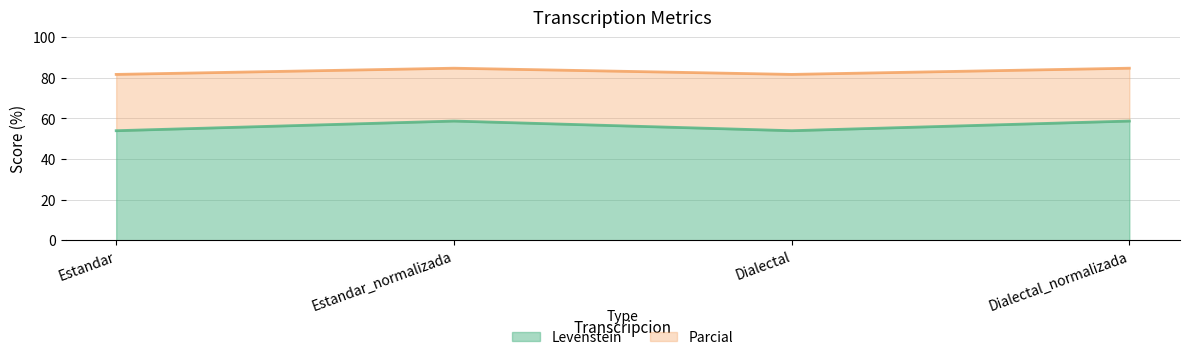

Reading right to left, what are all the values shown in this chart?

Levenstein: 58.7	54.0	58.7	54.0
Parcial: 84.8	81.7	84.8	81.7